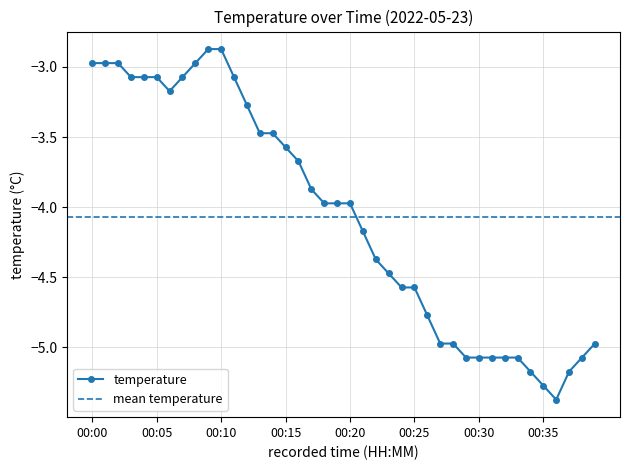

What is the difference between the maximum and second lowest values?

2.4